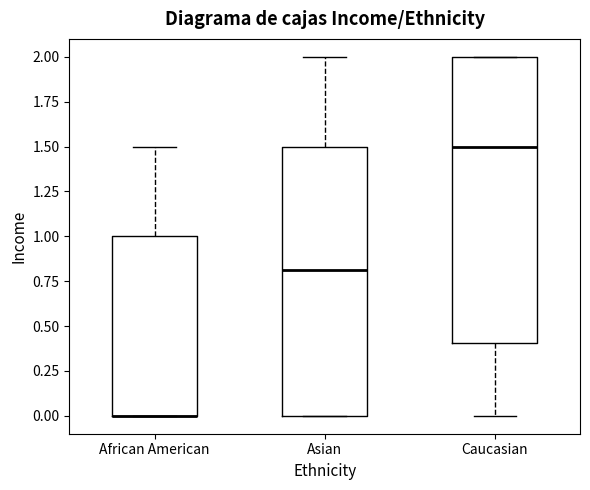

Reading left to right, transcribe this box plot: for each box, give where its median line is, the range the box spans, and where its two whiskers end, as read against the y-axis. The values are not printed on the chart, so give them approximately, as read against the axis.

African American: median 0.0 (drawn on the box's lower edge), box 0.0 to 1.0, whiskers 0.0 to 1.5
Asian: median 0.8, box 0.0 to 1.5, whiskers 0.0 to 2.0
Caucasian: median 1.5, box 0.4 to 2.0, whiskers 0.0 to 2.0